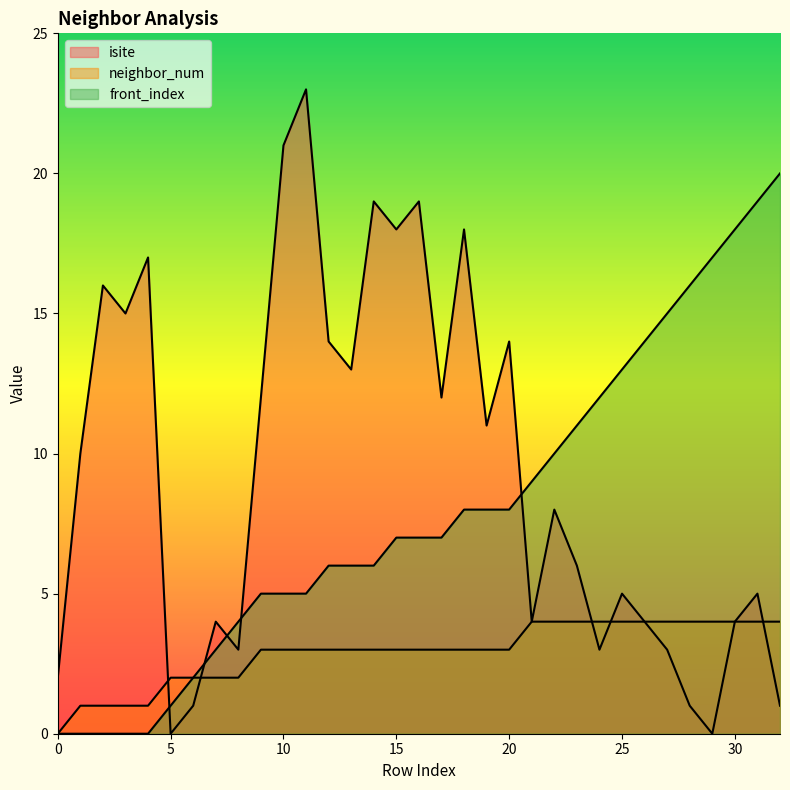

Does the chart display data point markers on the line(s)?

No